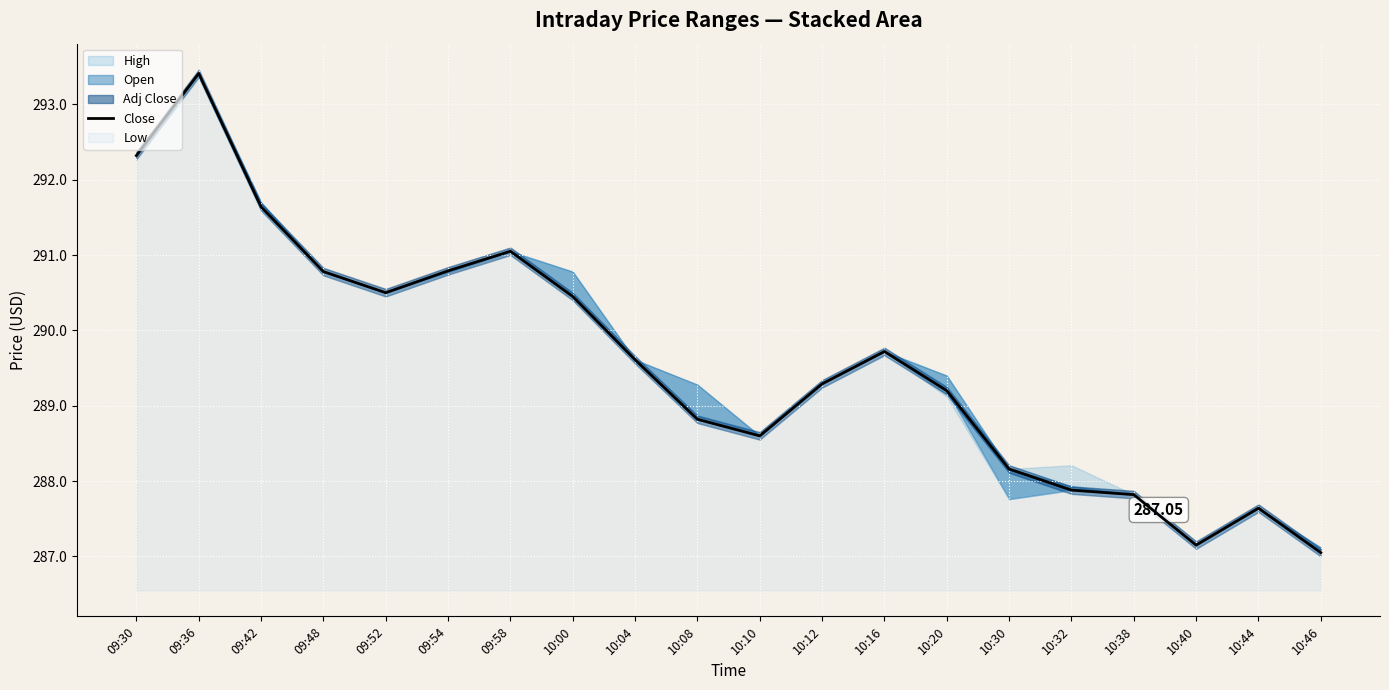

Which label corresponds to the largest value in the chart?

09:36